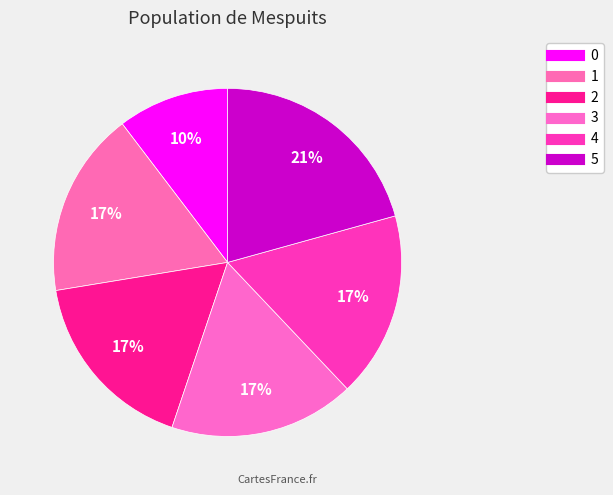

Is there a majority slice in this chart?

No